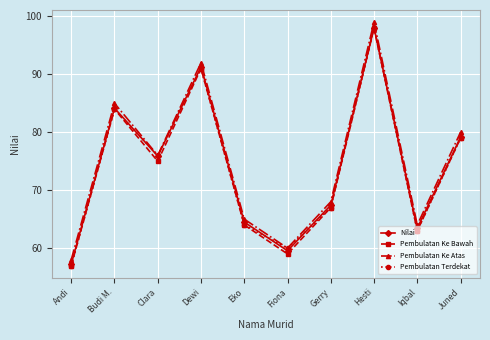

How many data points in Pembulatan Terdekat are less than 76?

5